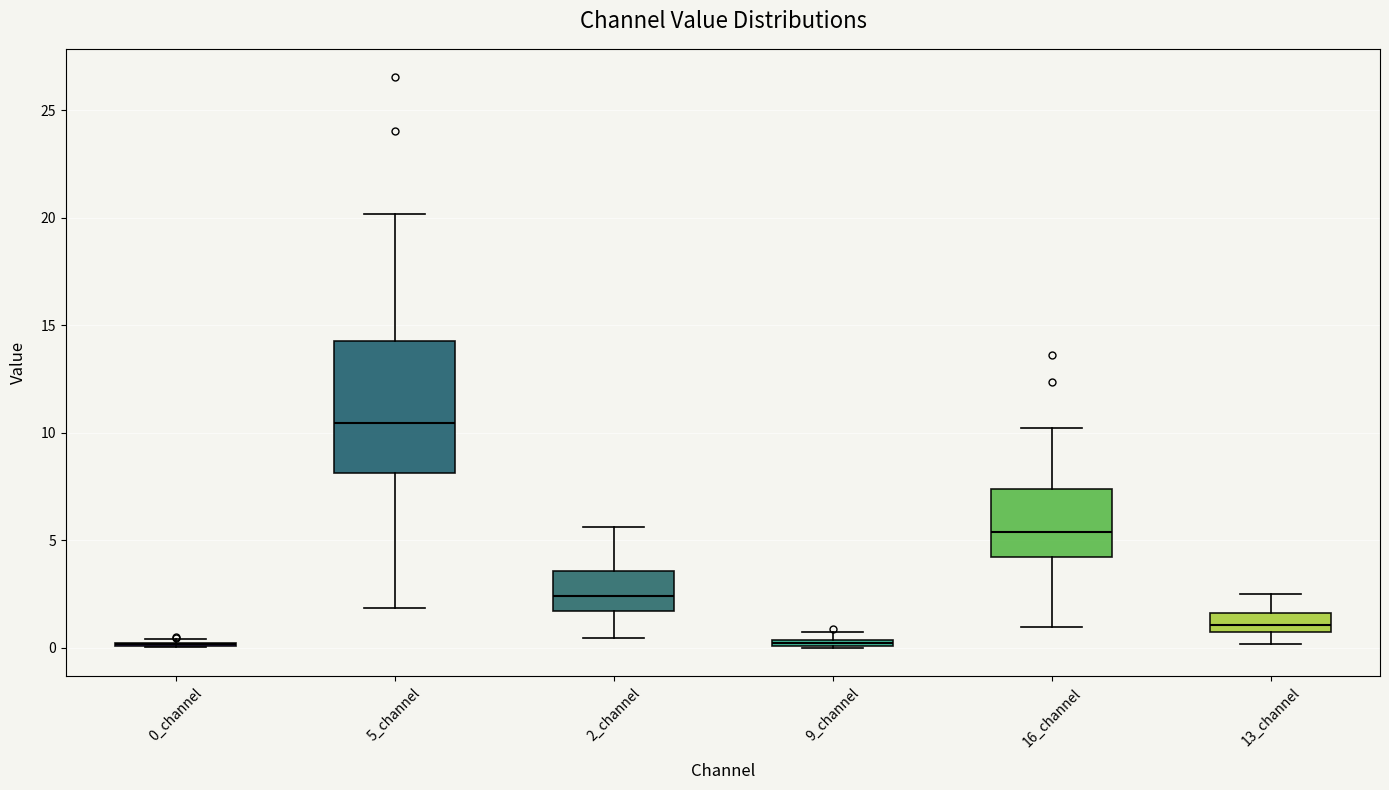

Comparing the boxes themselves (not the whiskers), which one is the tallest?

5_channel